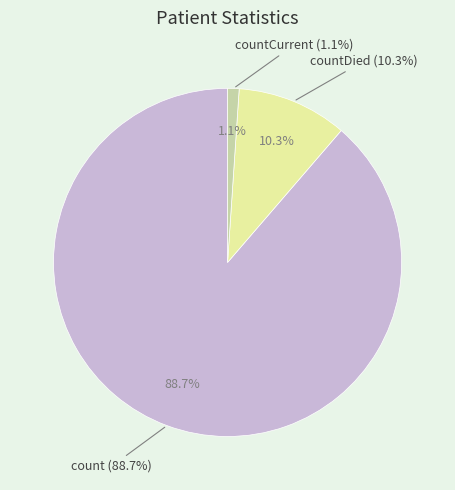

What is the largest slice in the pie chart?

count